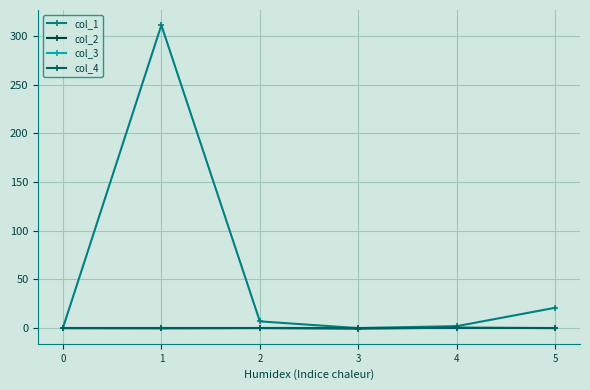

The col_2 series shows 0.0 at 5. True or false?

False